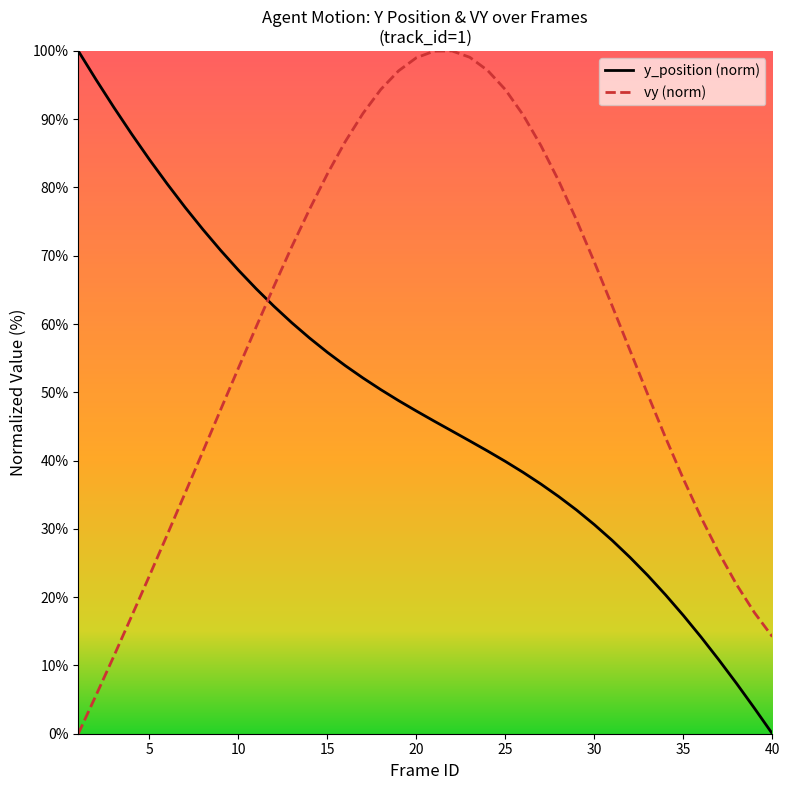

True or false: y_position (norm) has more than 0 interior local peaks.

False